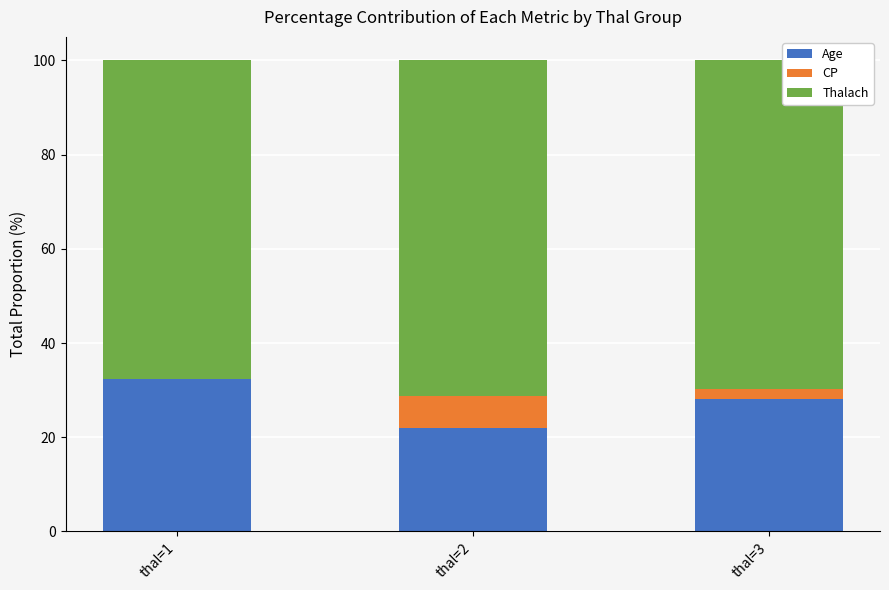

What is the total value across all series at thal=2?

100.0